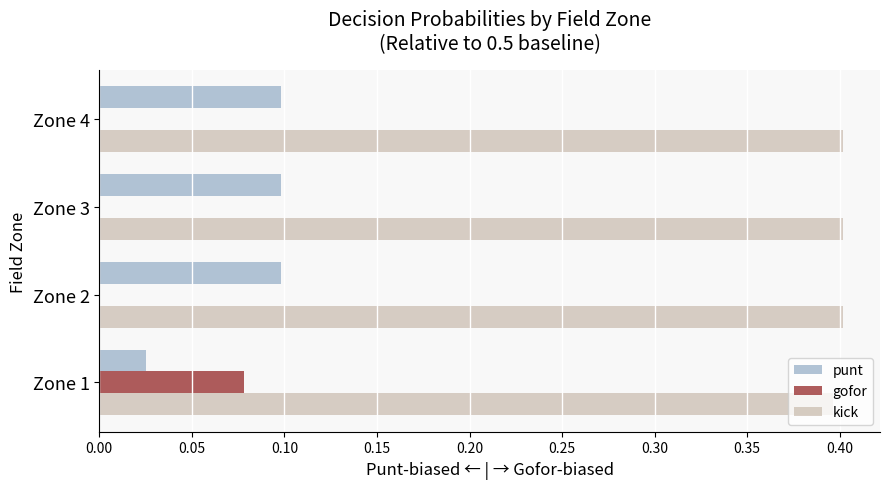

What is the maximum value shown in the chart?

0.4